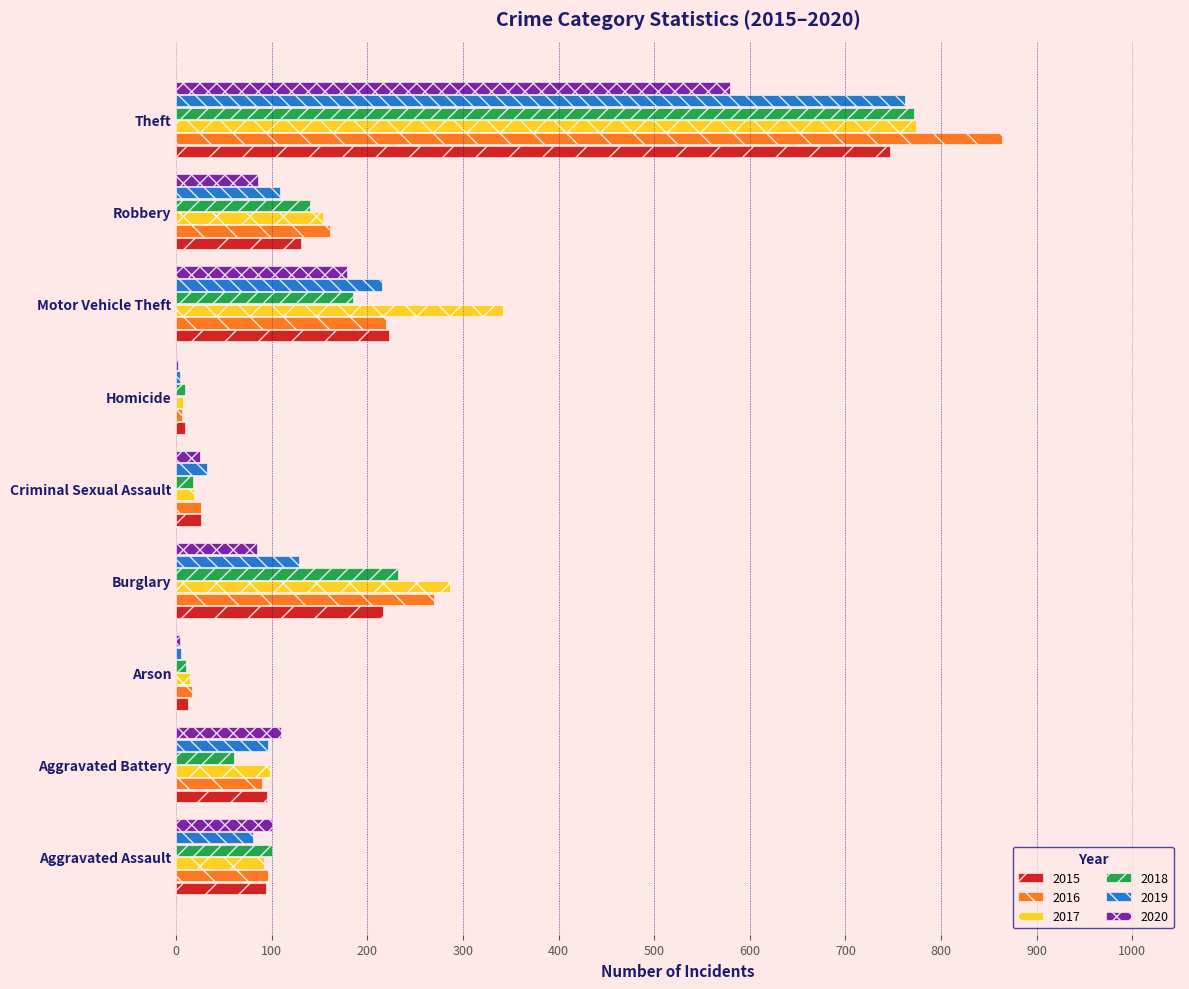

Count the number of categories in the chart.

9